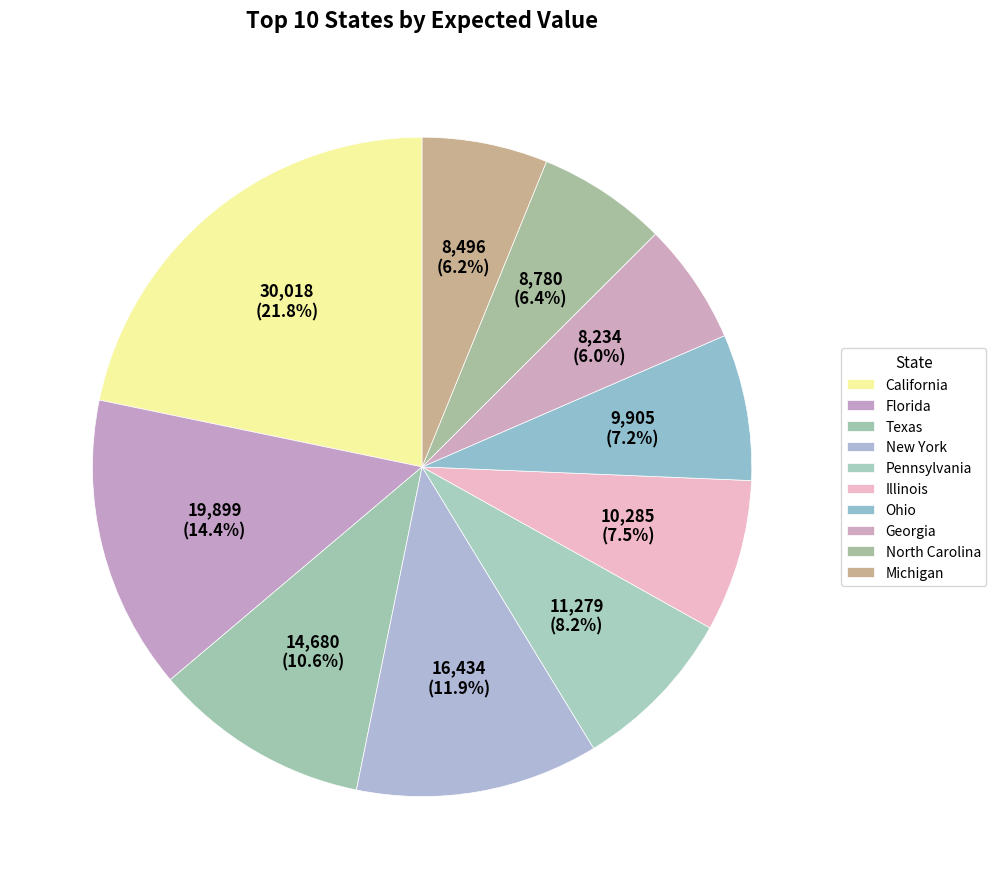

The Georgia slice represents 6% of the pie. True or false?

True